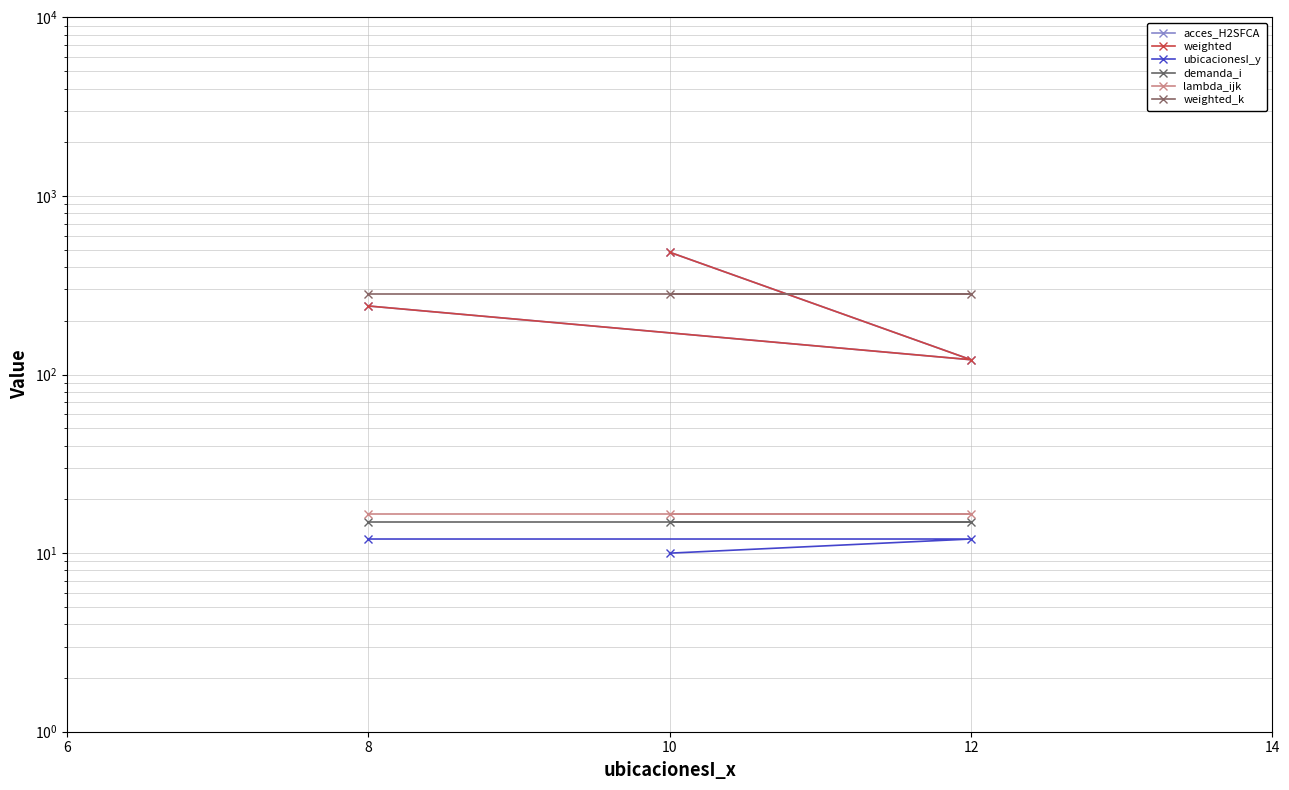

What is the approximate value of demanda_i at 10?

15.0